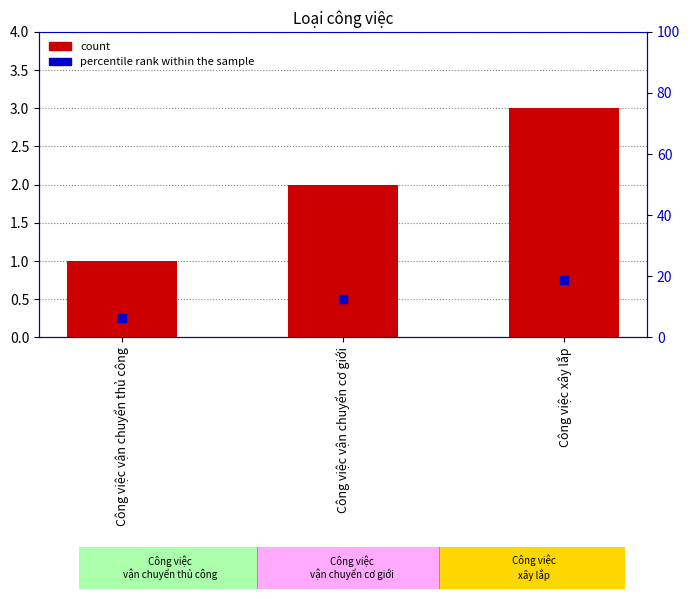

At which category is the sum across all series the highest?

Công việc xây lắp